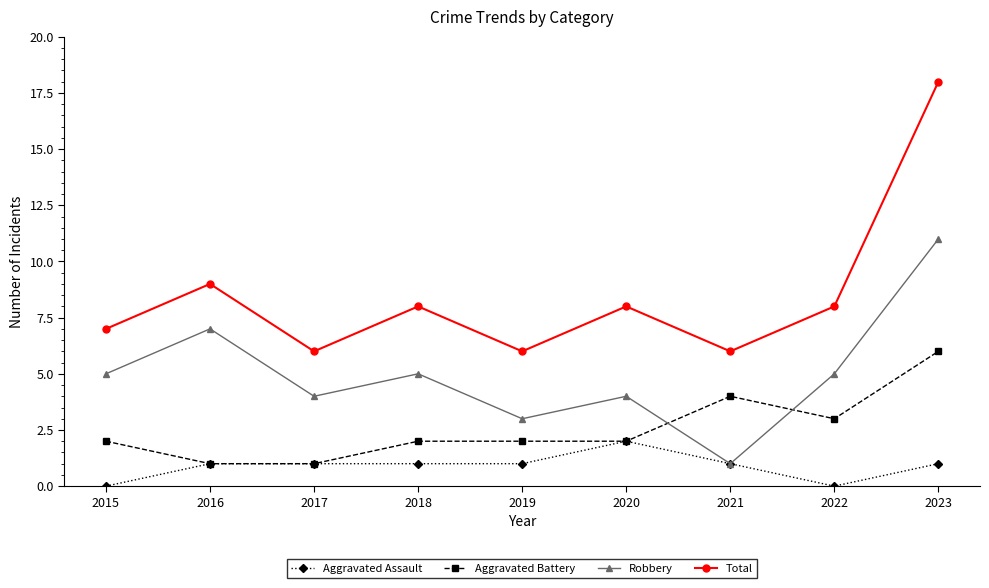

The Total series shows 8 at 2020. True or false?

True